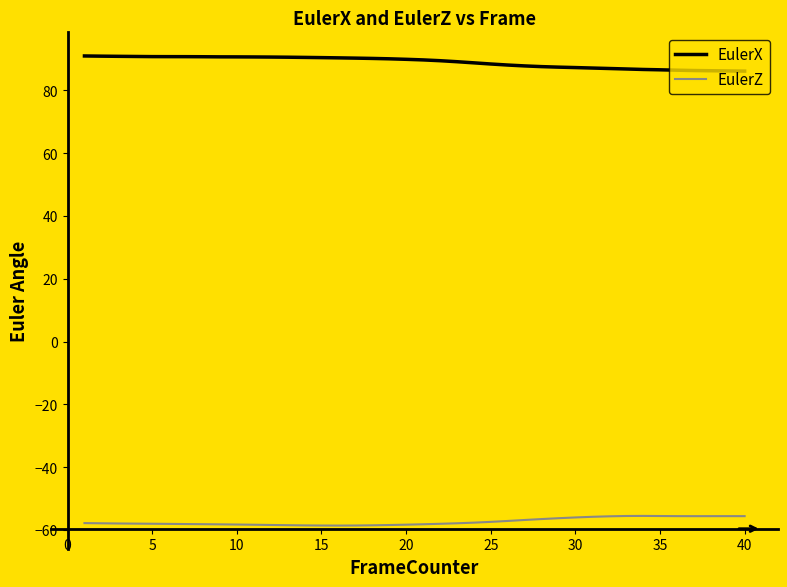

What is the minimum value for EulerX?

86.1